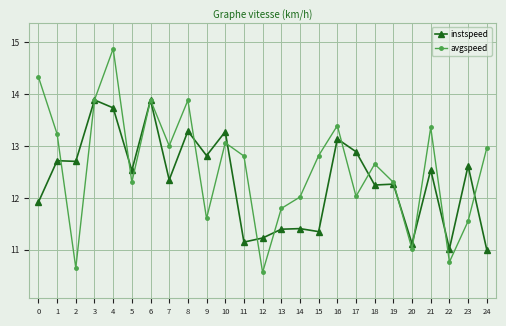

What is the average value of the instspeed series?

12.3